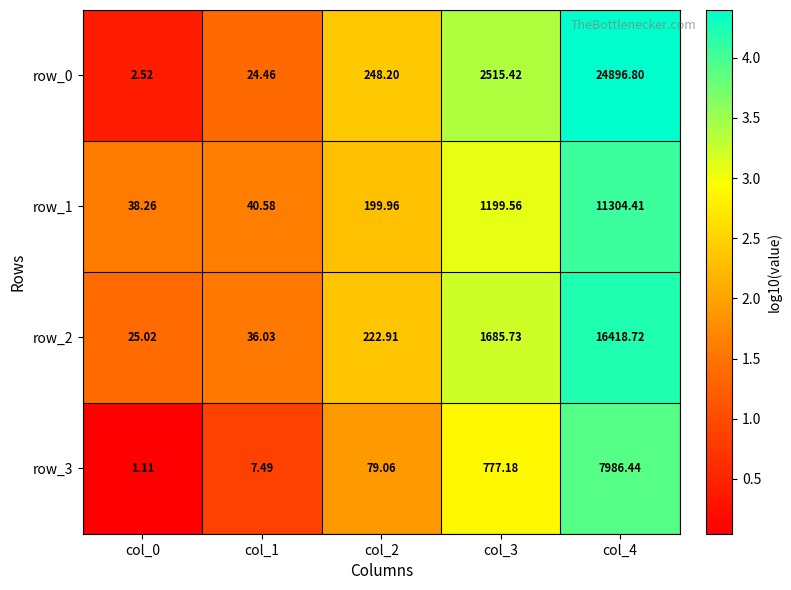

Is the value of row_0 at col_2 greater than the value of row_1 at col_1?

Yes